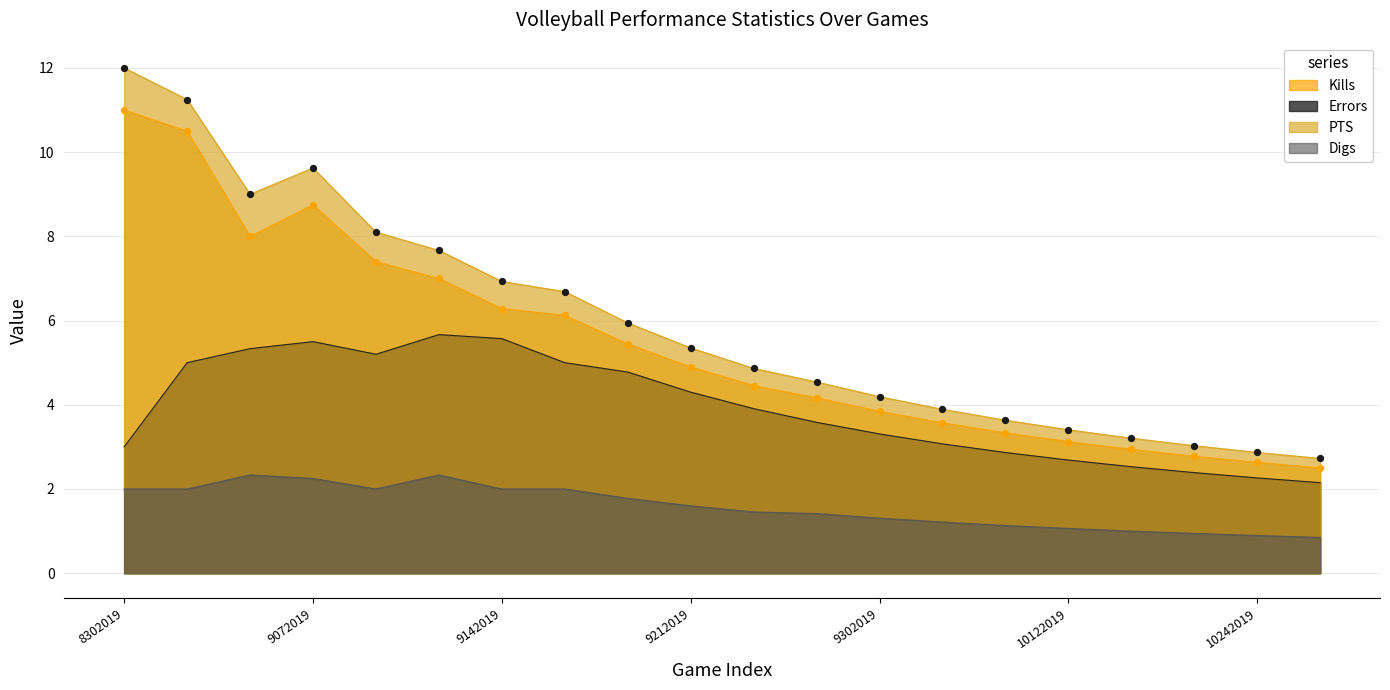

Which series reaches the minimum Y coordinate?

Digs